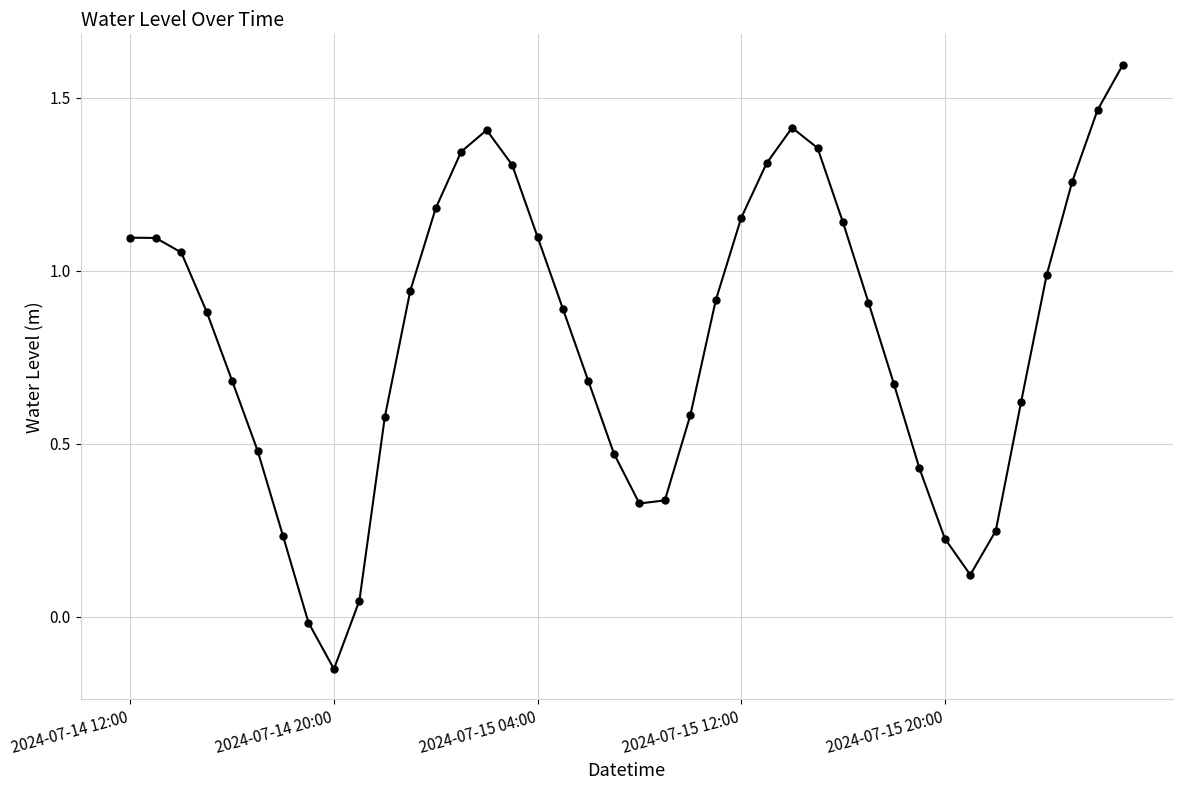

What is the maximum value shown in the chart?

1.6